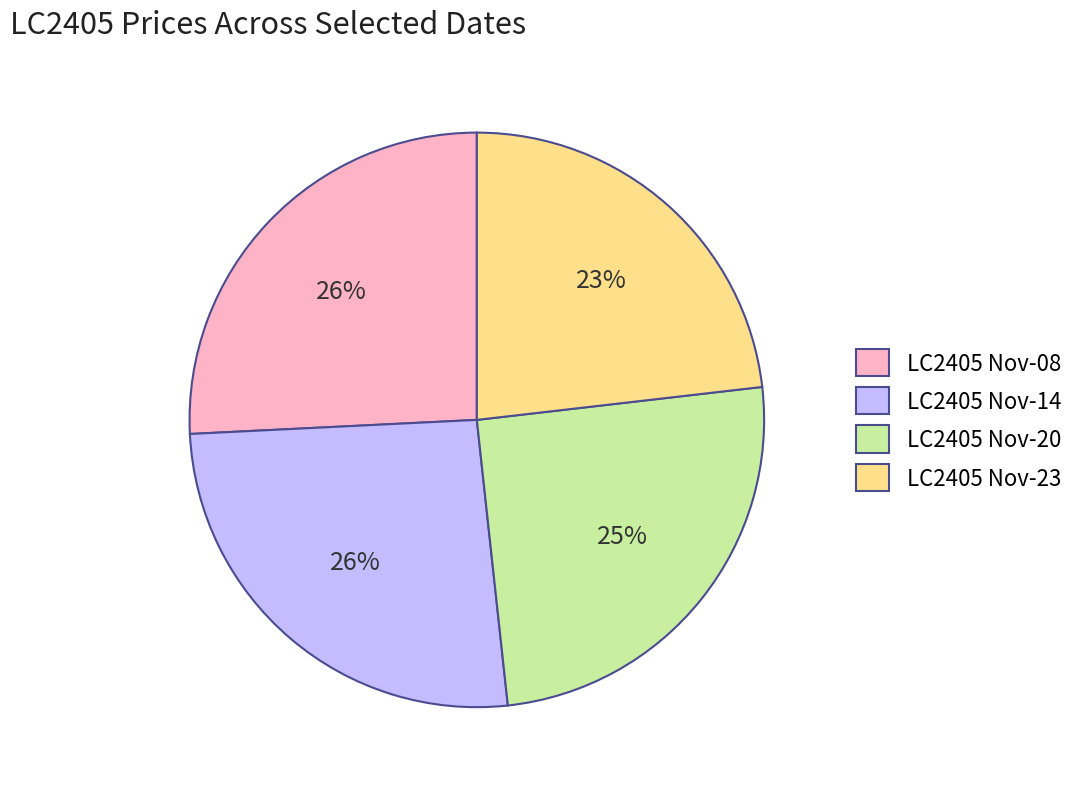

To the nearest percent, what is the average slice percentage?

25%